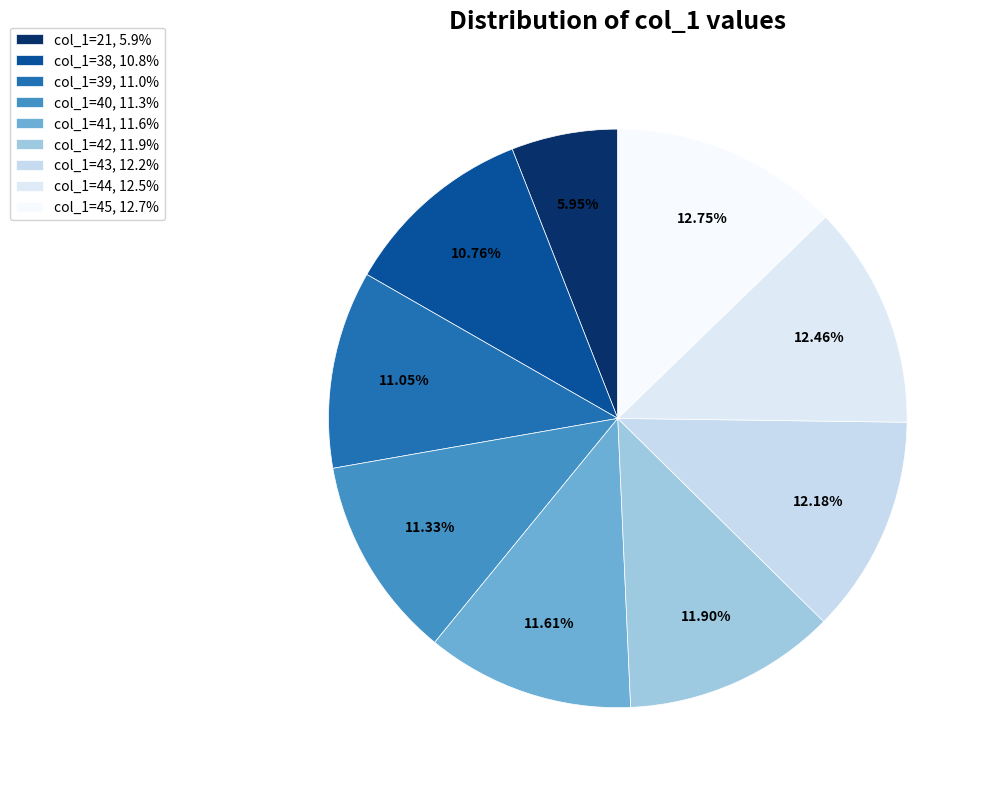

Is there any slice that represents more than half of the pie?

No